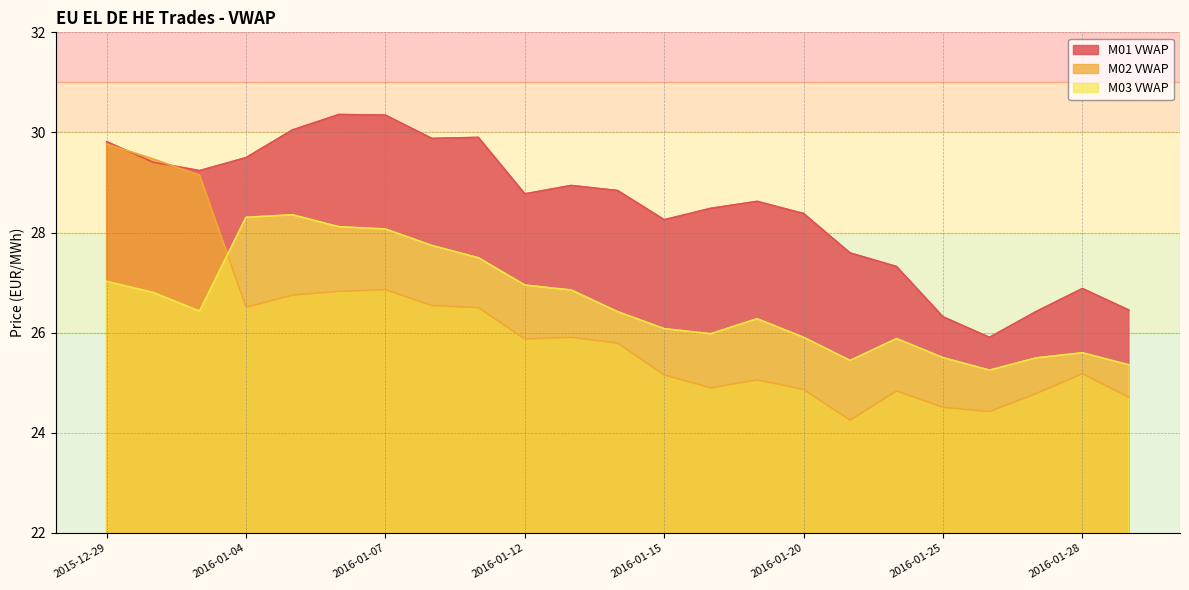

What is the total value across all series at 2016-01-13?

81.7